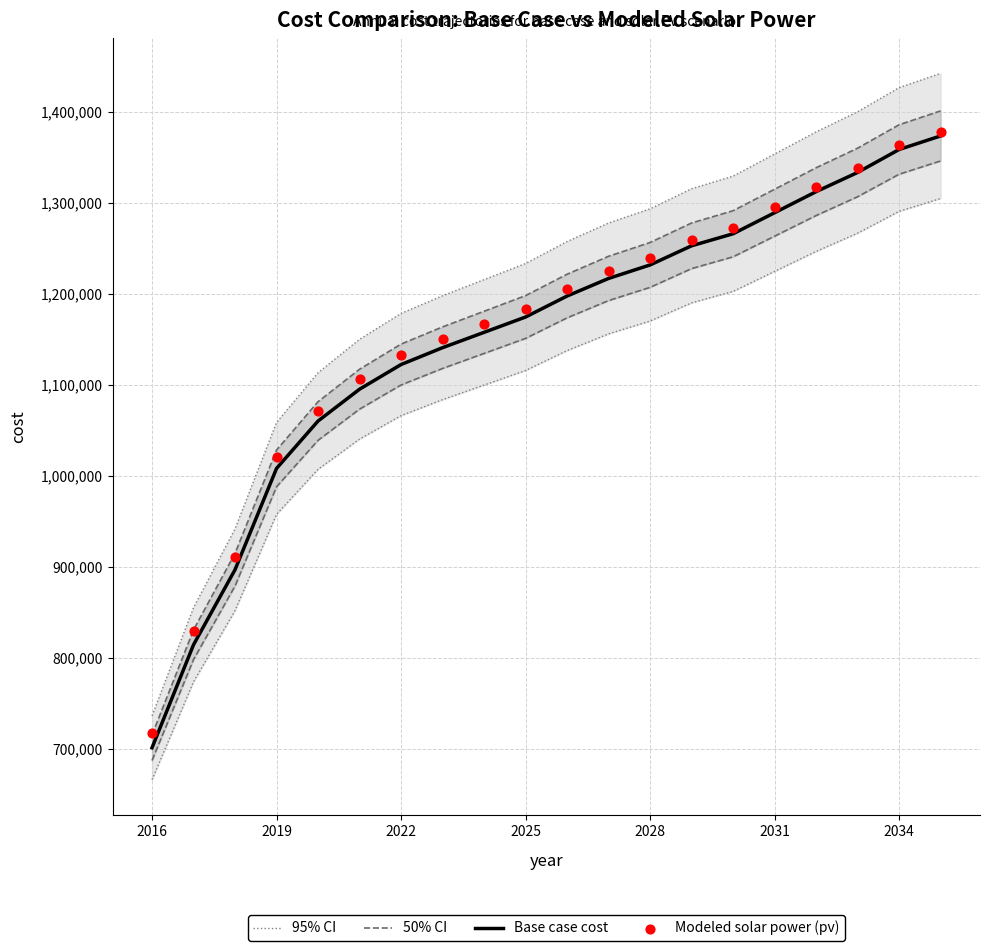

What are all the series names shown in the legend?

95% CI, 50% CI, Base case cost, Modeled solar power (pv)